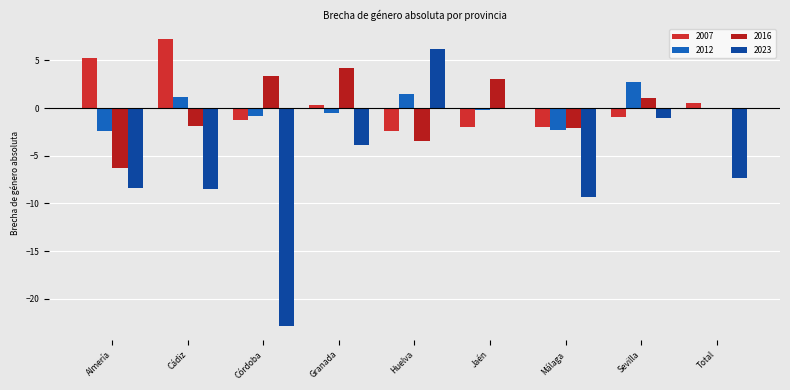

Are the bars grouped side by side (vs. stacked)?

Yes